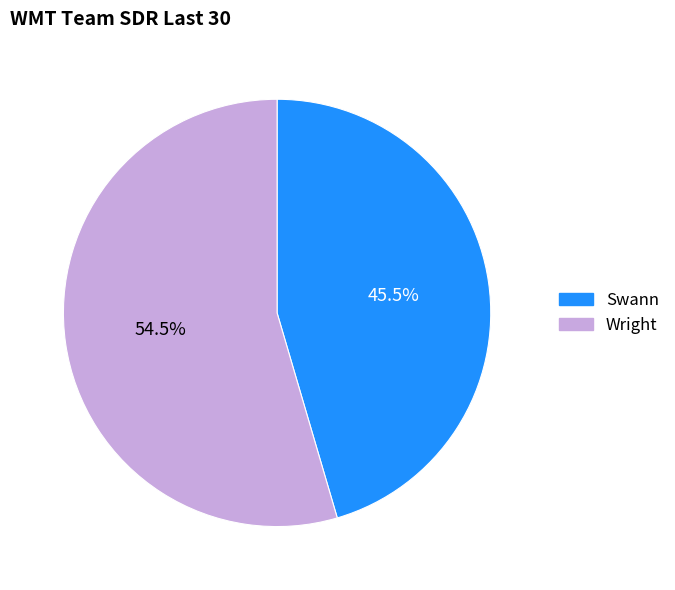

Which slice represents more than half of the pie?

Wright